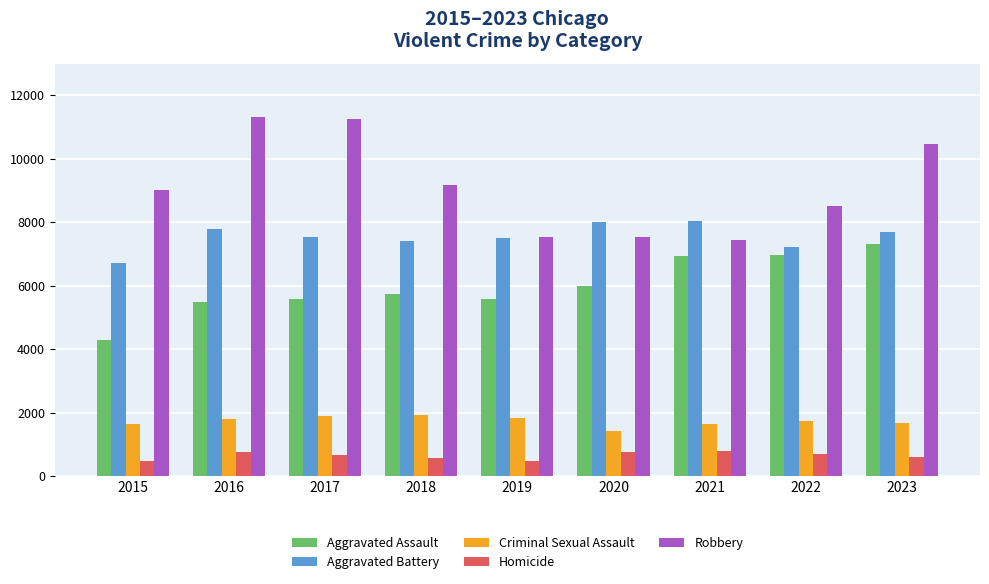

What is the average value of the Aggravated Assault series?

5985